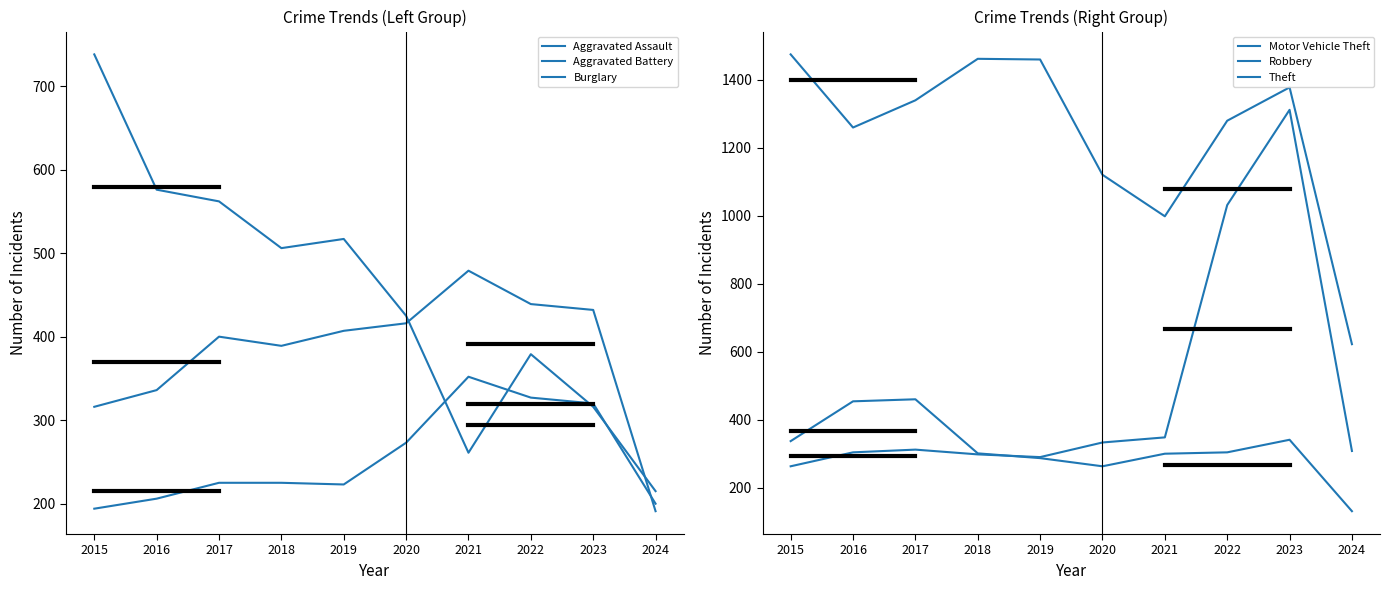

Does the chart display data point markers on the line(s)?

No